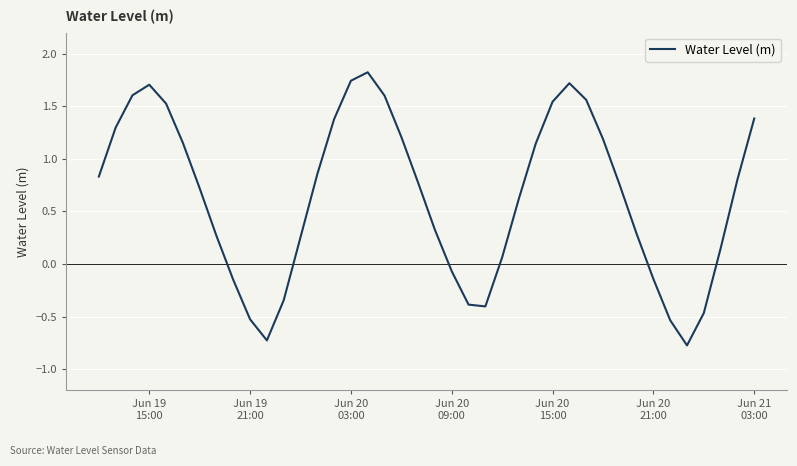

What is the difference between the second highest and minimum values?

2.5